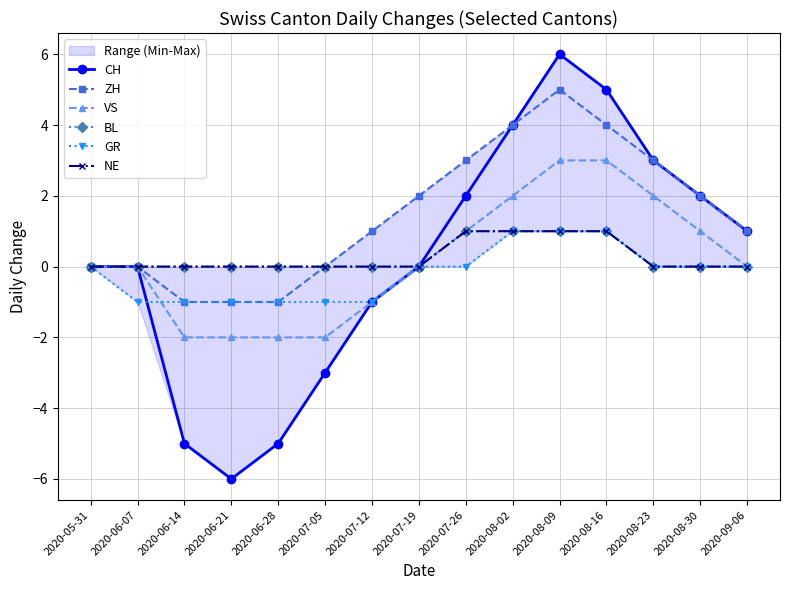

What is the label of the 6th point from the left?

2020-07-05